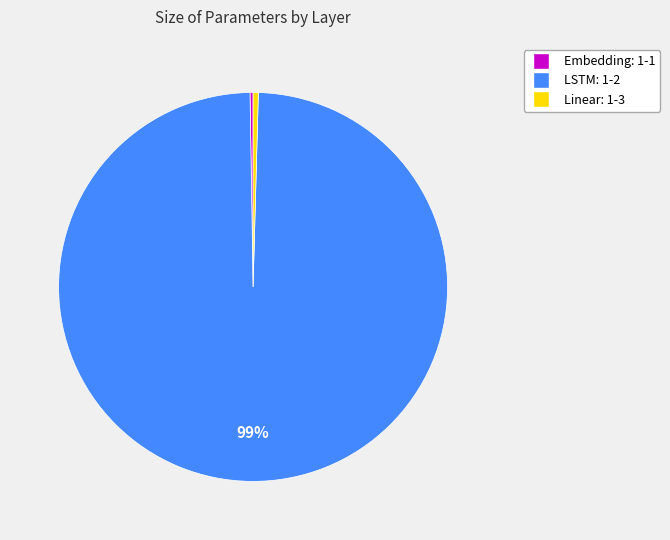

The Linear: 1-3 slice represents 0% of the pie. True or false?

True